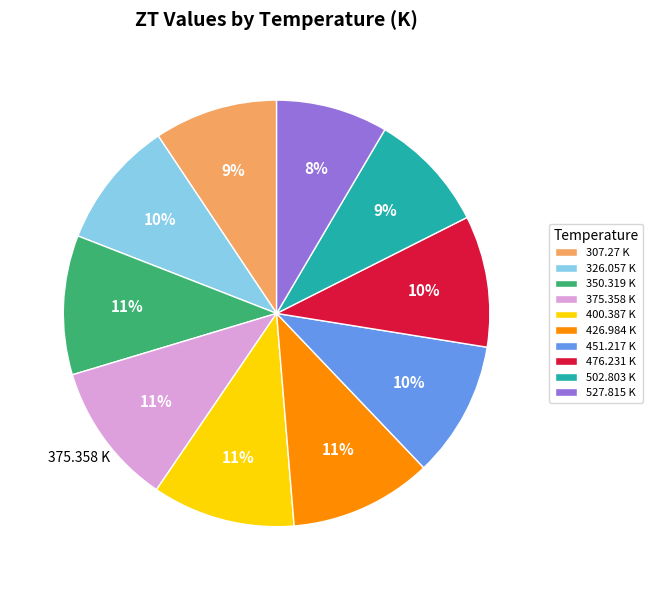

Which category has the smallest portion of the pie?

527.815